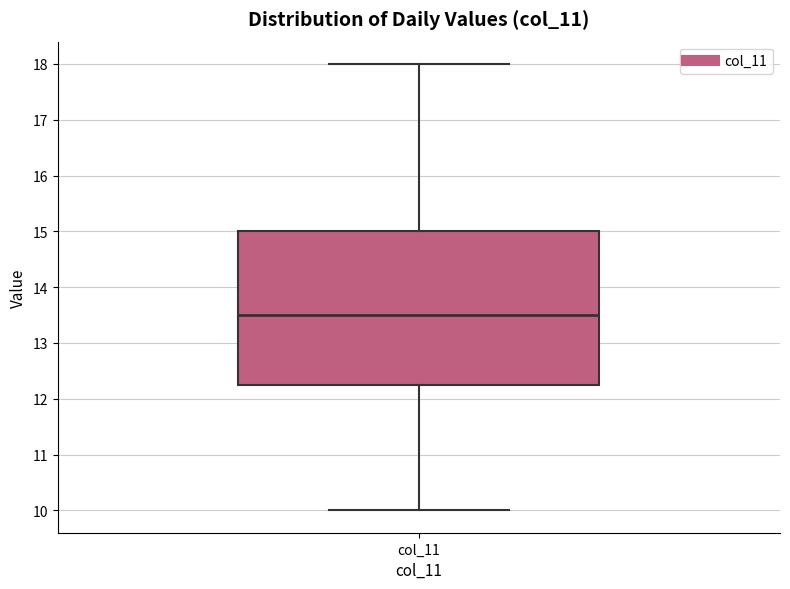

Transcribe this box plot: give where the median line is, the range the box spans, and where the two whiskers end, as read against the y-axis. The values are not printed on the chart, so give them approximately, as read against the axis.

median 13.5, box 12.3 to 15.0, whiskers 10.0 to 18.0